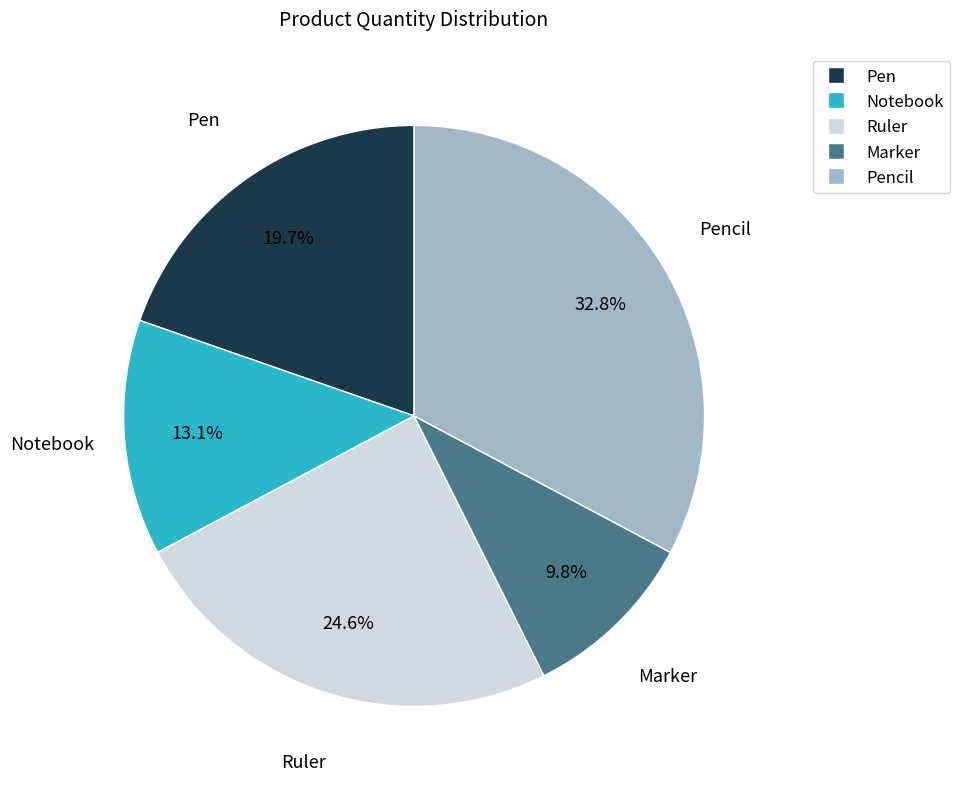

Is there a majority slice in this chart?

No